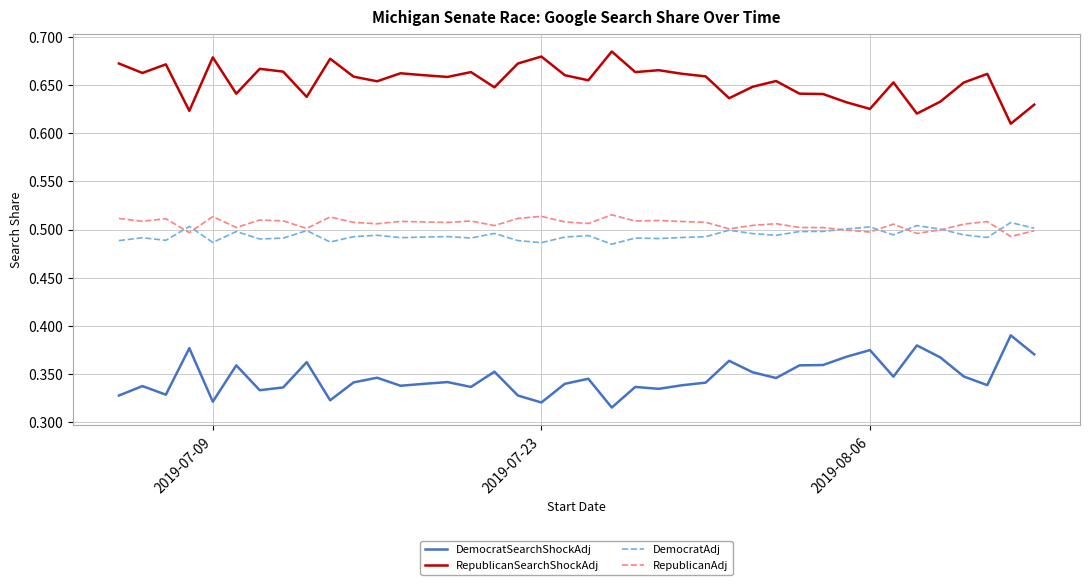

True or false: RepublicanSearchShockAdj and RepublicanAdj intersect in this chart.

False